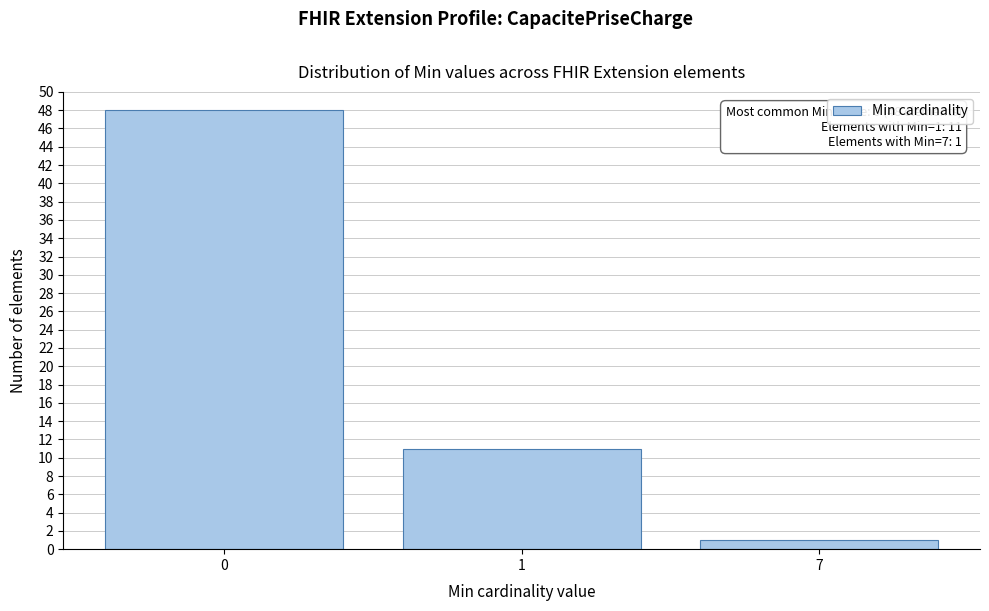

Reading left to right, transcribe all the data shown in this chart.

0=48	1=11	7=1